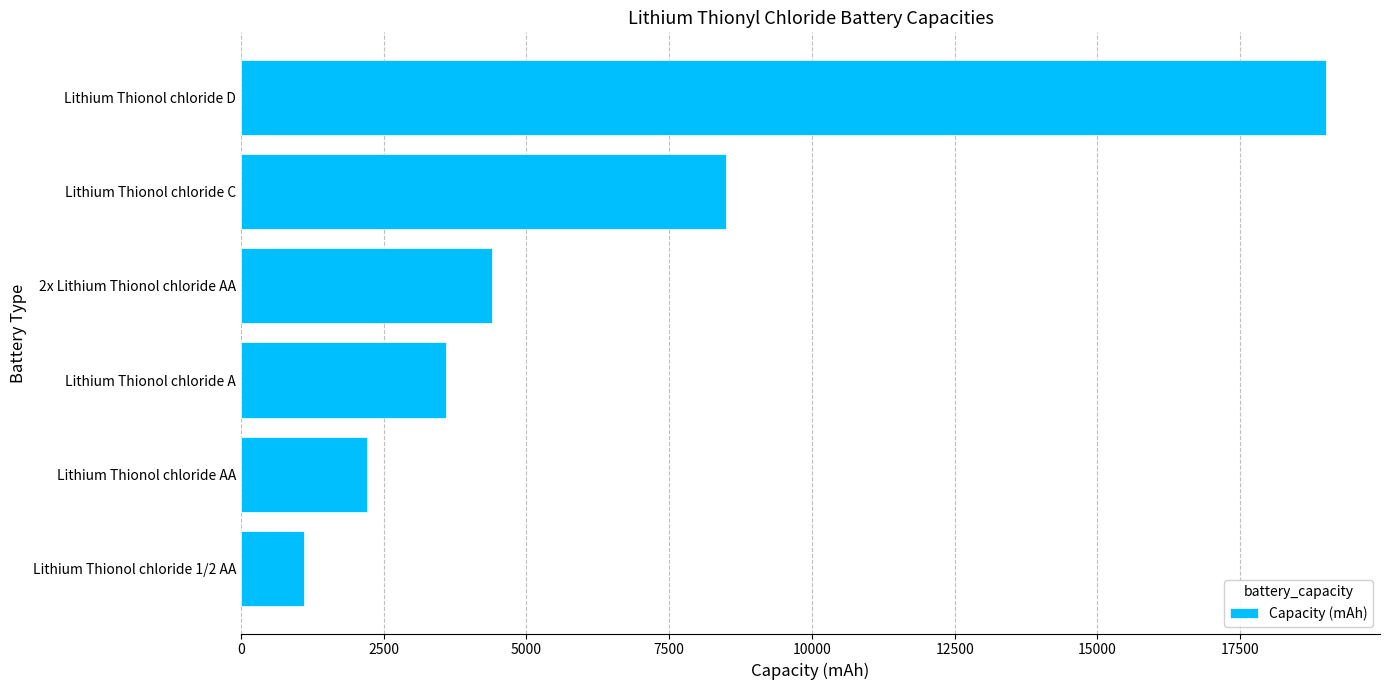

Where is the data nearest to the value 10050?

Lithium Thionol chloride C